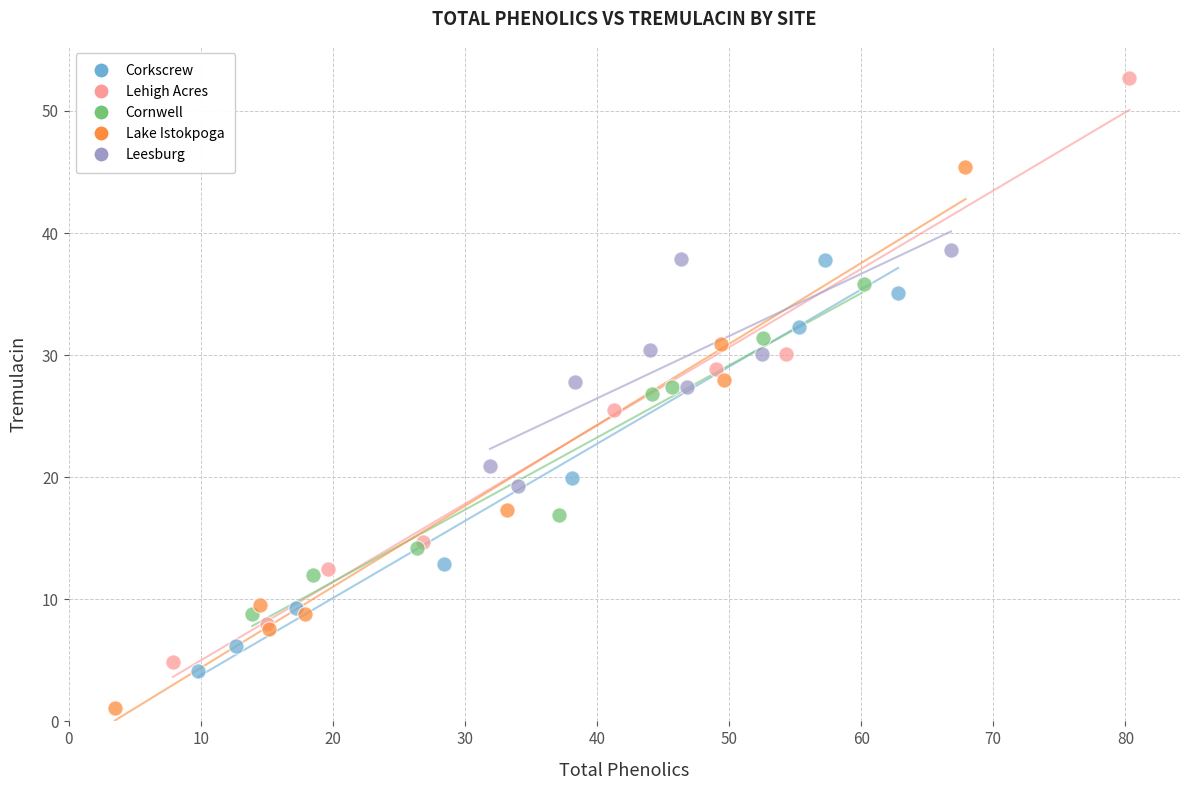

Which series has the widest spread of Y values?

Lehigh Acres